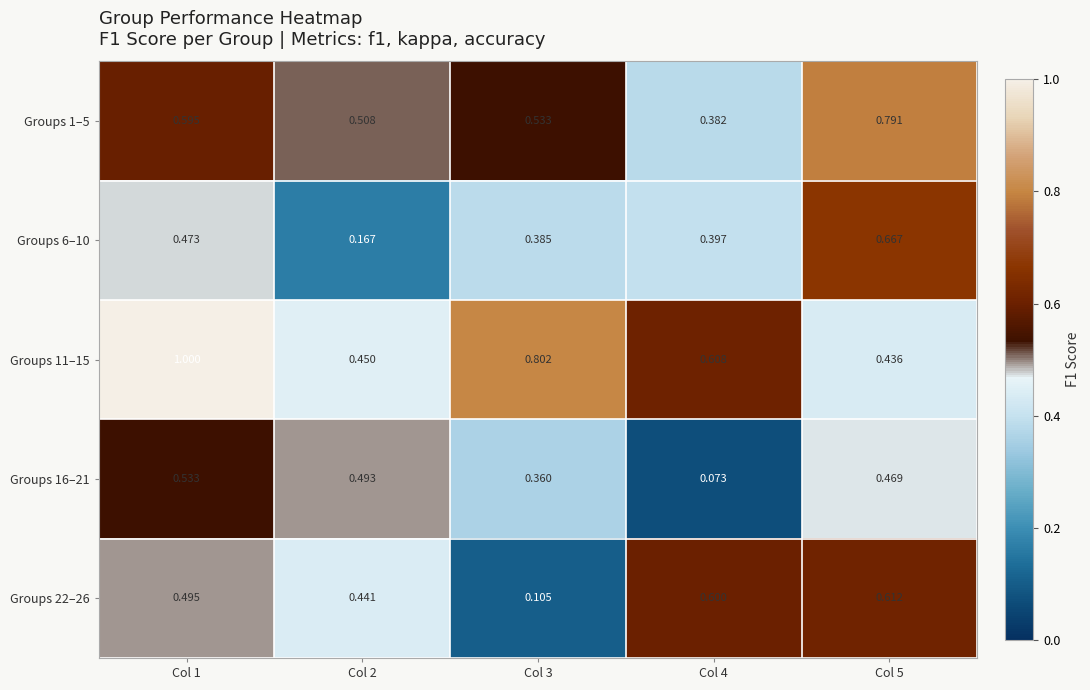

Is the value of Groups 16–21 at Col 2 greater than the value of Groups 11–15 at Col 1?

No